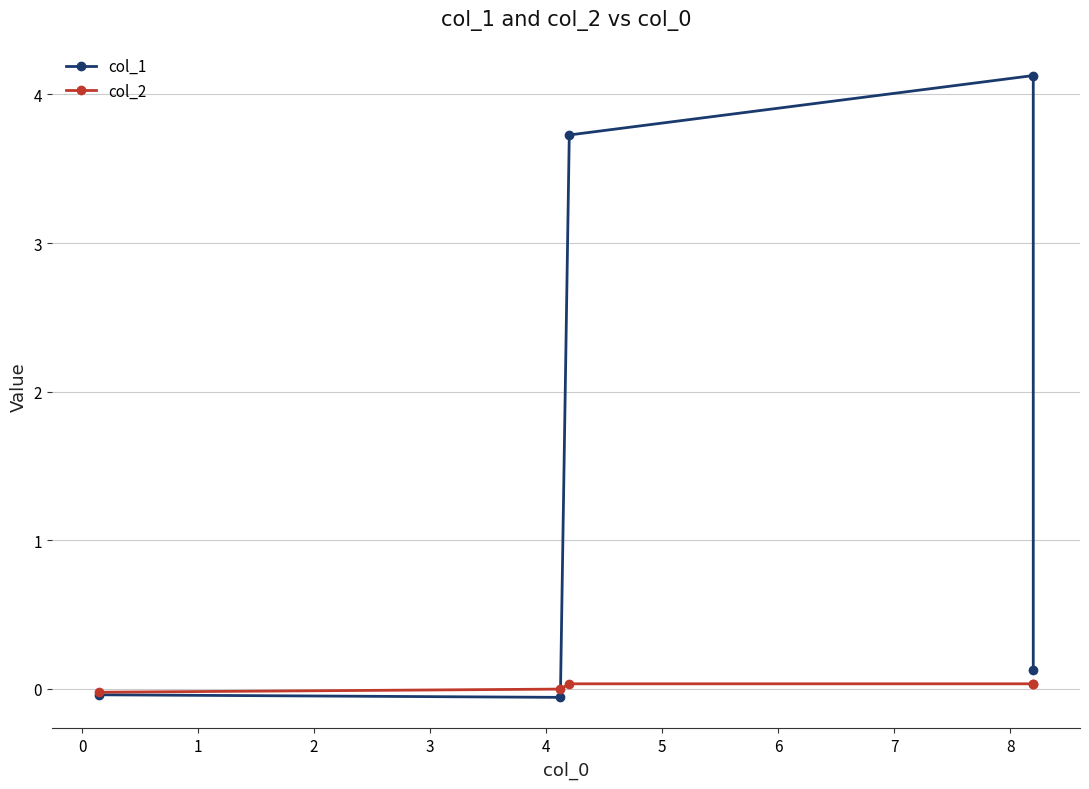

List the series in order of their overall mean, highest first.

col_1, col_2